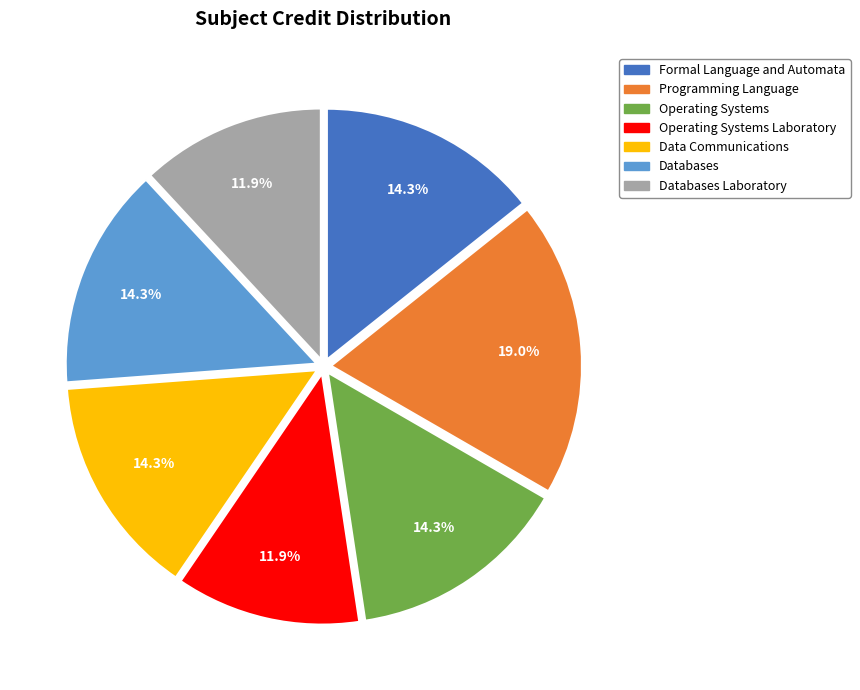

Does any single category account for the majority?

No